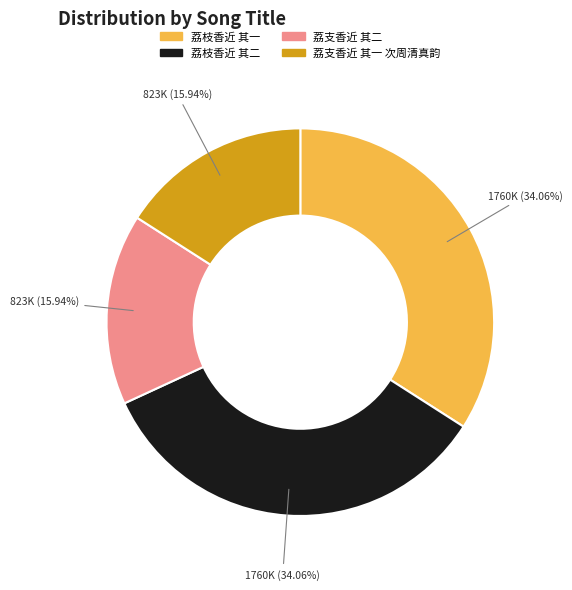

Is there a majority slice in this chart?

No